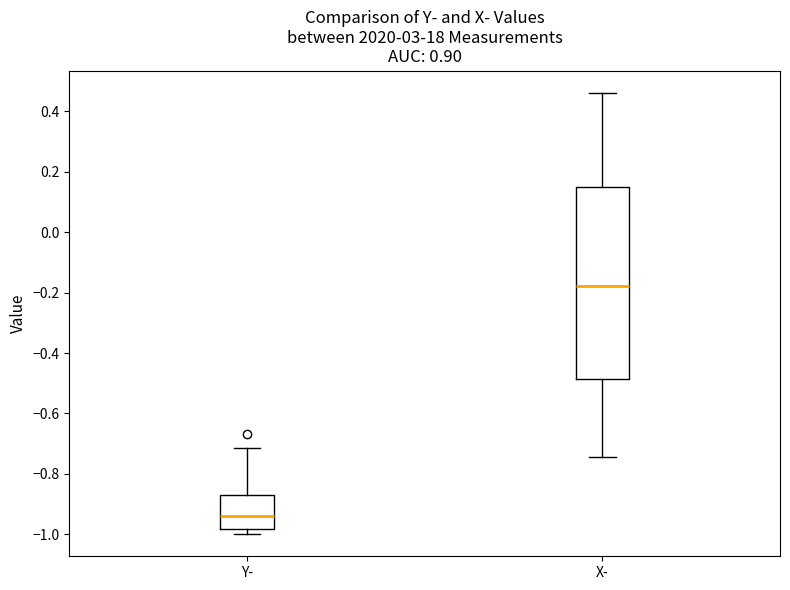

Which box is the tallest, from its lower edge to its upper edge?

X-